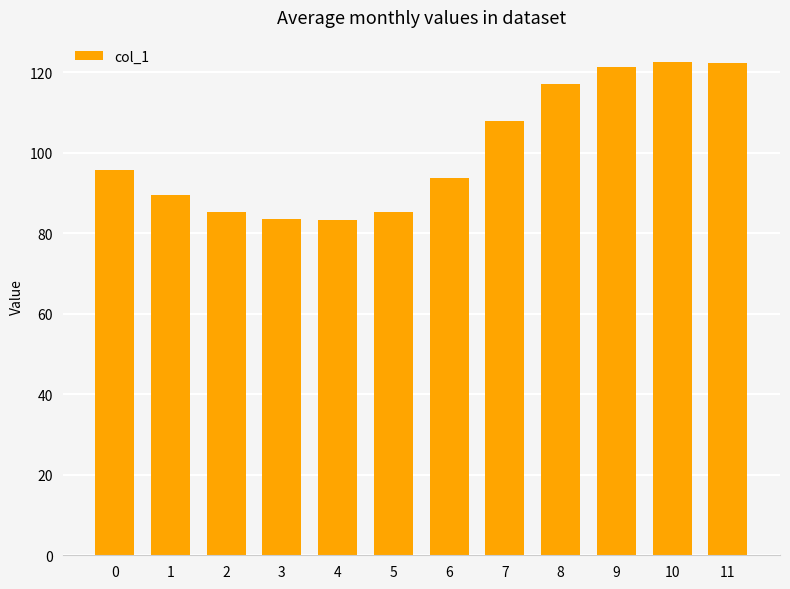

Does the chart contain stacked bars?

No